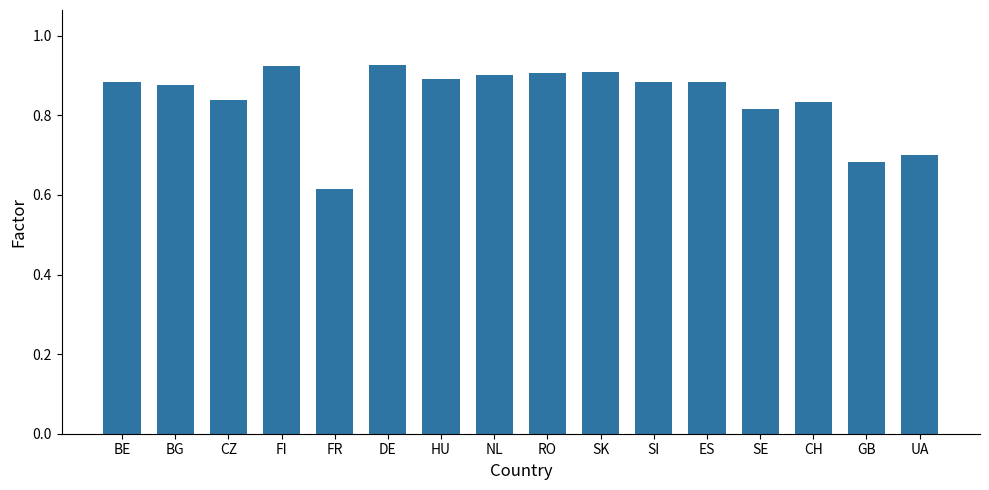

Between CH and BG, which is larger?

BG